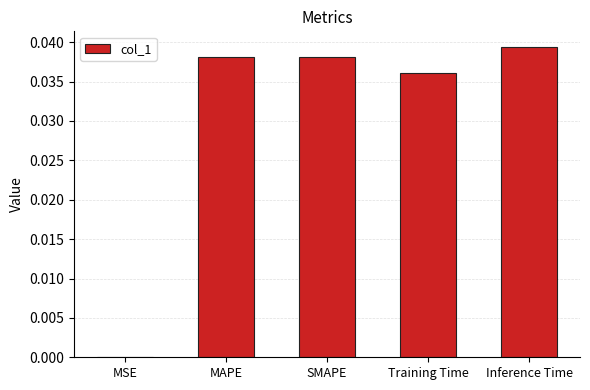

Is it true that the value at SMAPE is 0.0?

True